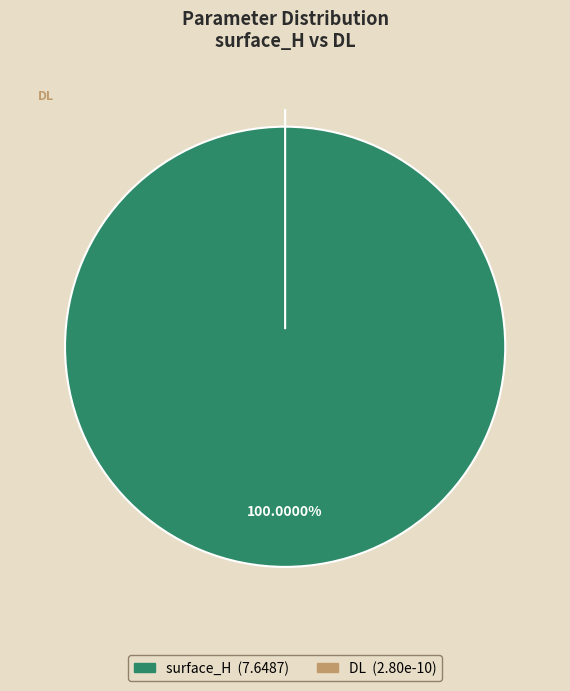

Is DL the majority of the pie?

No